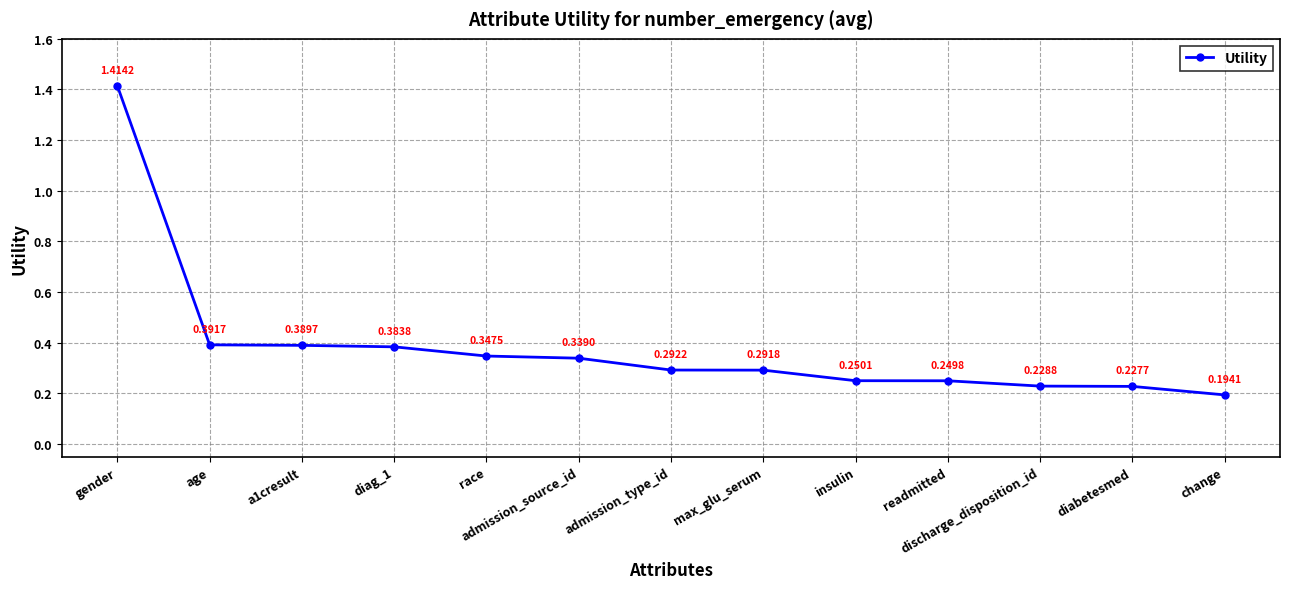

True or false: the data has more than 1 interior local peaks.

False